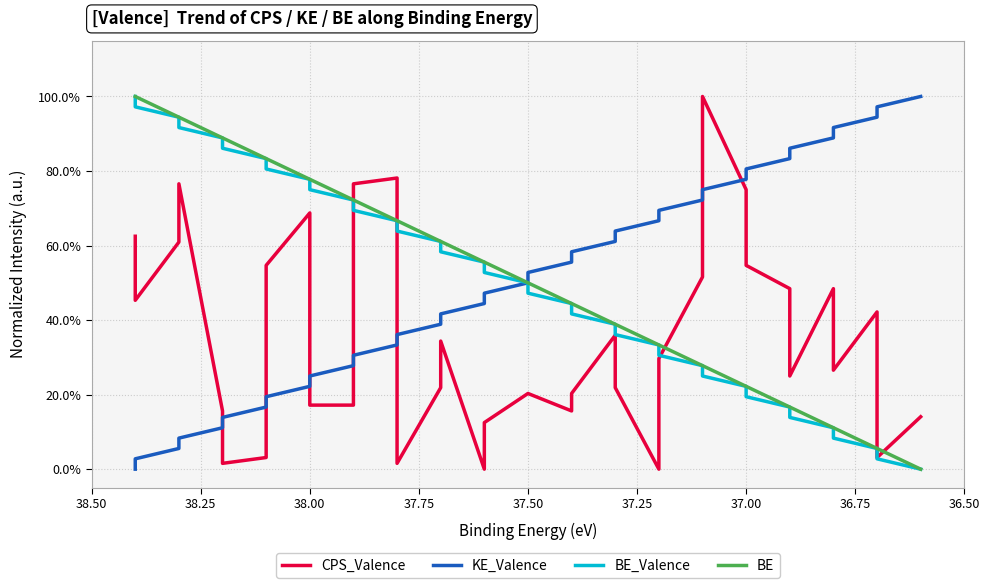

Reading left to right, what are all the values shown in this chart?

CPS_Valence: 0.6	0.5	0.6	0.8	0.2	0.0	0.0	0.5	0.7	0.2	0.2	0.8	0.8	0.0	0.2	0.3	0.0	0.1	0.2	0.2	0.2	0.2	0.4	0.2	0.0	0.3	0.5	1.0	0.8	0.5	0.5	0.2	0.5	0.3	0.4	0.0	0.1
KE_Valence: 0.0	0.0	0.1	0.1	0.1	0.1	0.2	0.2	0.2	0.3	0.3	0.3	0.3	0.4	0.4	0.4	0.4	0.5	0.5	0.5	0.6	0.6	0.6	0.6	0.7	0.7	0.7	0.7	0.8	0.8	0.8	0.9	0.9	0.9	0.9	1.0	1.0
BE_Valence: 1.0	1.0	0.9	0.9	0.9	0.9	0.8	0.8	0.8	0.7	0.7	0.7	0.7	0.6	0.6	0.6	0.6	0.5	0.5	0.5	0.4	0.4	0.4	0.4	0.3	0.3	0.3	0.3	0.2	0.2	0.2	0.1	0.1	0.1	0.1	0.0	0.0
BE: 1.0	1.0	0.9	0.9	0.9	0.9	0.8	0.8	0.8	0.8	0.7	0.7	0.7	0.7	0.6	0.6	0.6	0.6	0.5	0.5	0.4	0.4	0.4	0.4	0.3	0.3	0.3	0.3	0.2	0.2	0.2	0.2	0.1	0.1	0.1	0.1	0.0